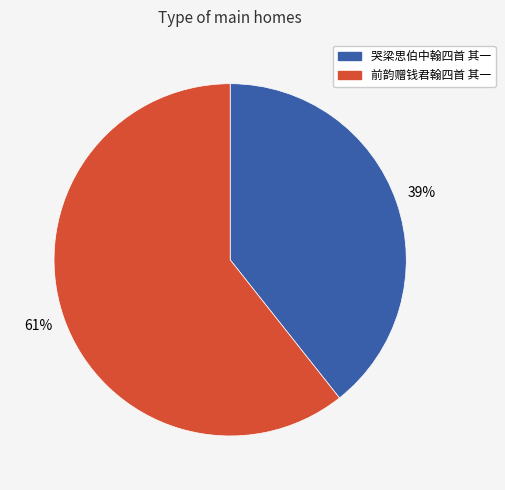

What is the ratio of the value at 哭梁思伯中翰四首 其一 to the value at 前韵赠钱君翰四首 其一?

0.6